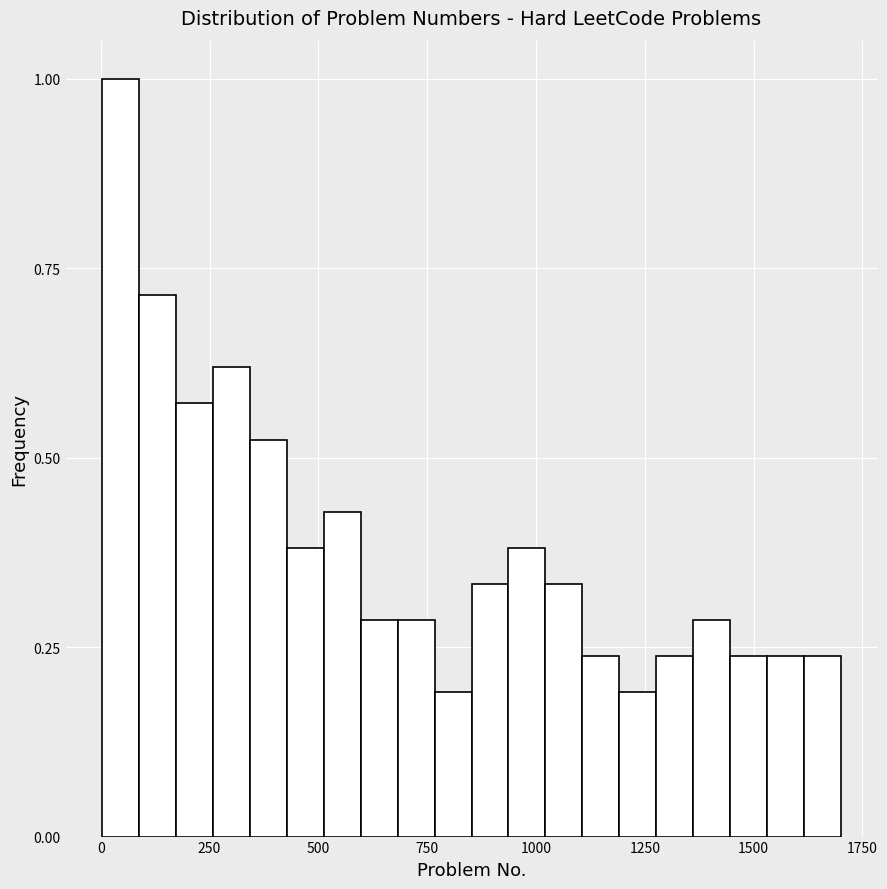

Around what value on the x-axis is the tallest bar? Give the approximate position of its centre, as read against the axis.

50